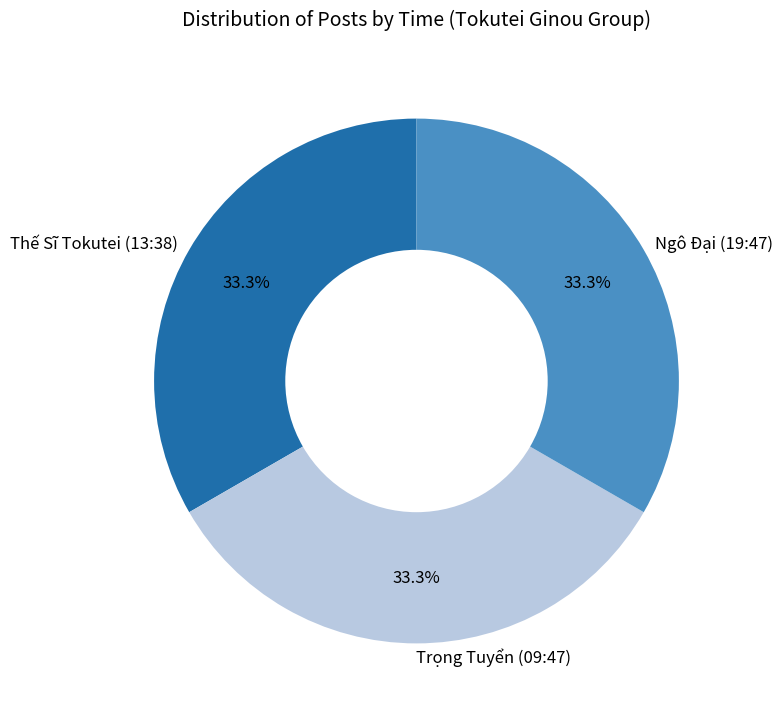

Is there any slice that represents more than half of the pie?

No